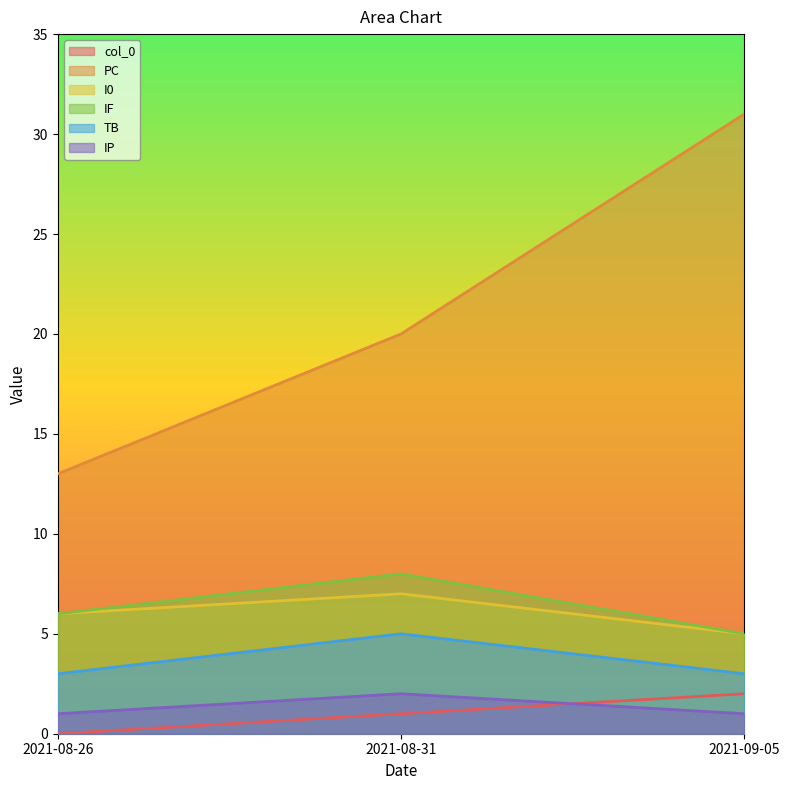

What are all the series names shown in the legend?

col_0, PC, I0, IF, TB, IP